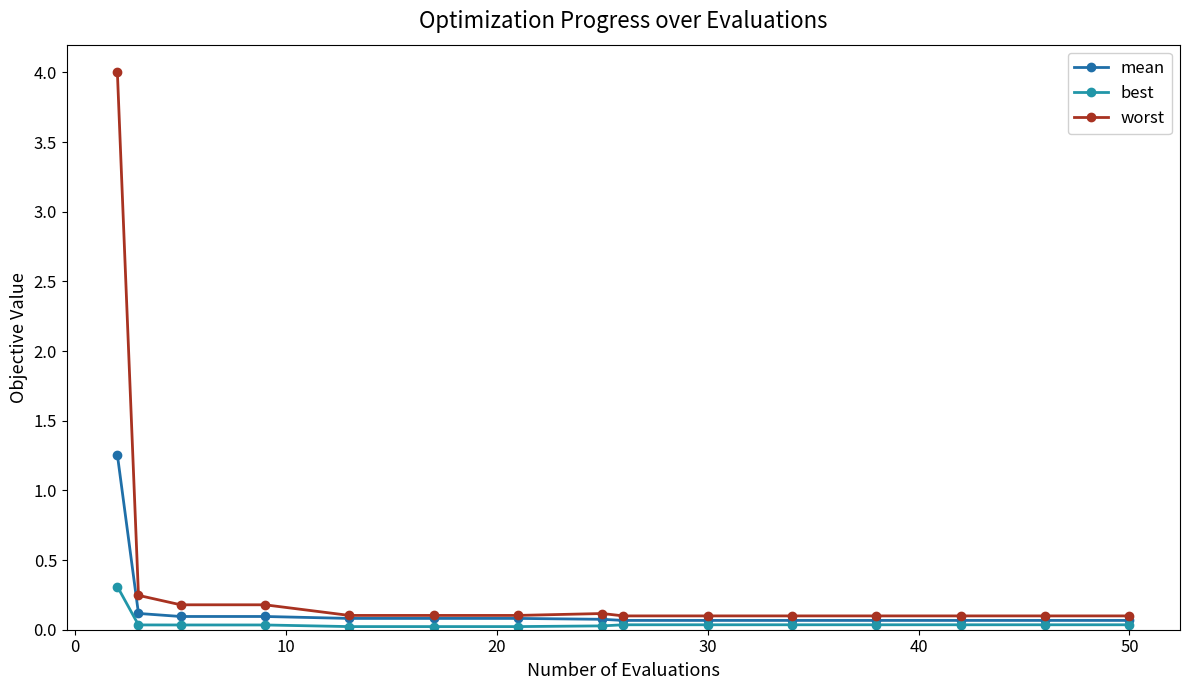

True or false: mean and best intersect in this chart.

False